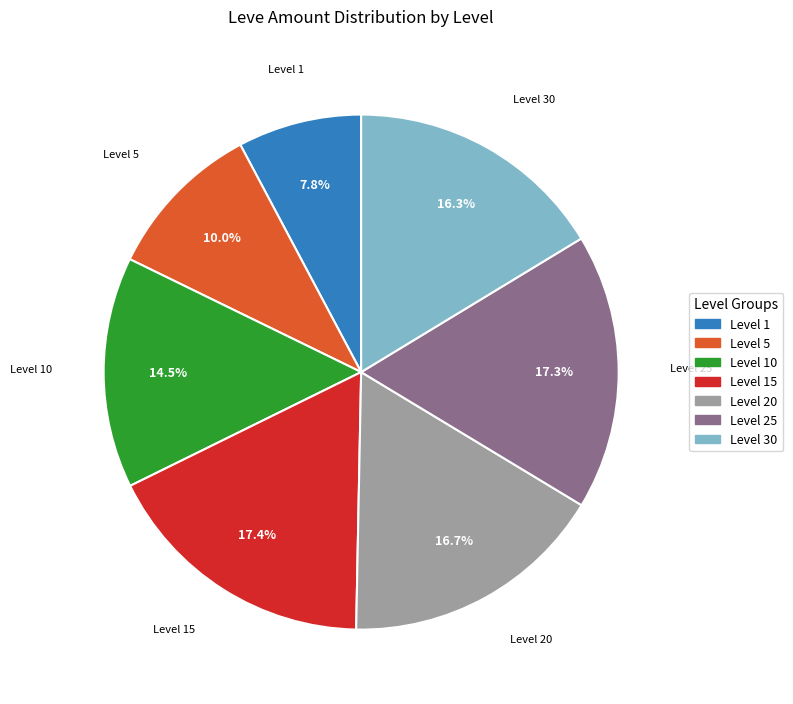

Does any single category account for the majority?

No